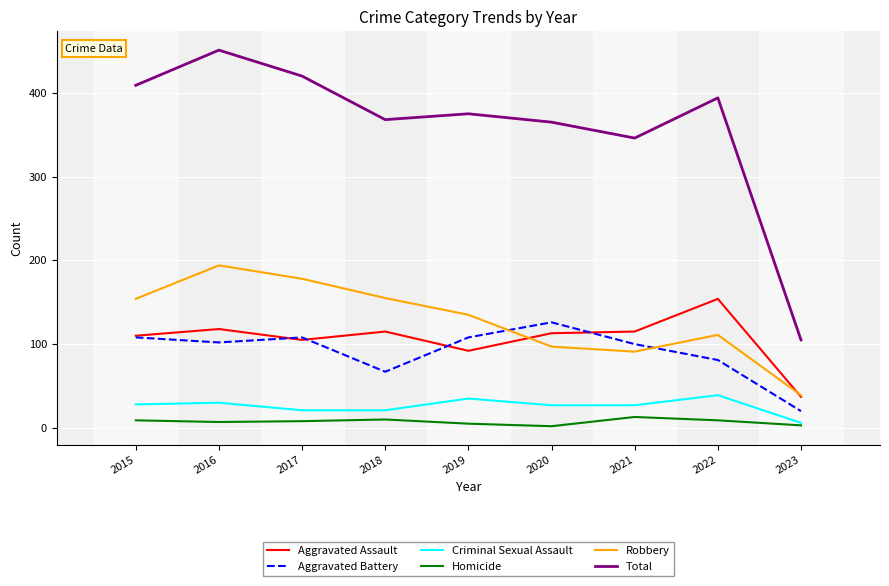

What is the total value across all series at 2018?

736